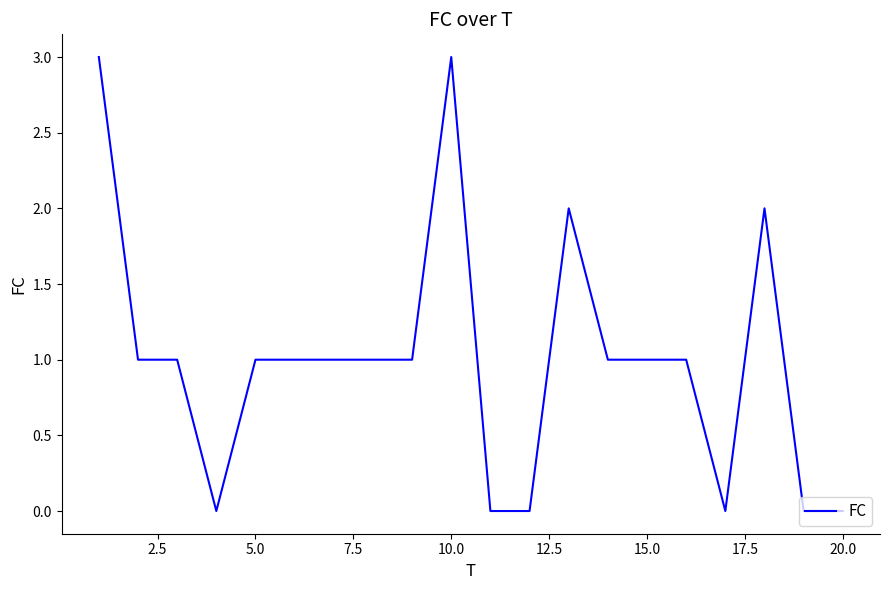

What is the greatest value displayed?

3